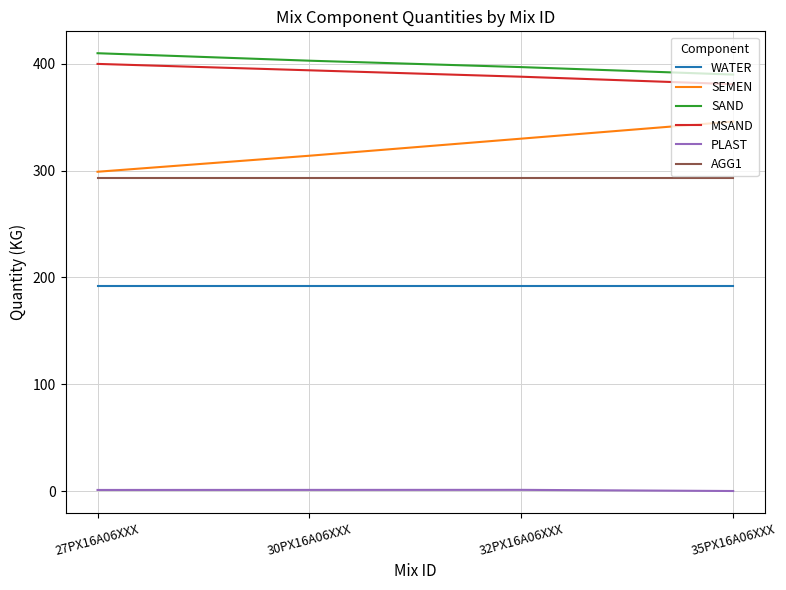

At how many categories does at least one series exceed 62?

4